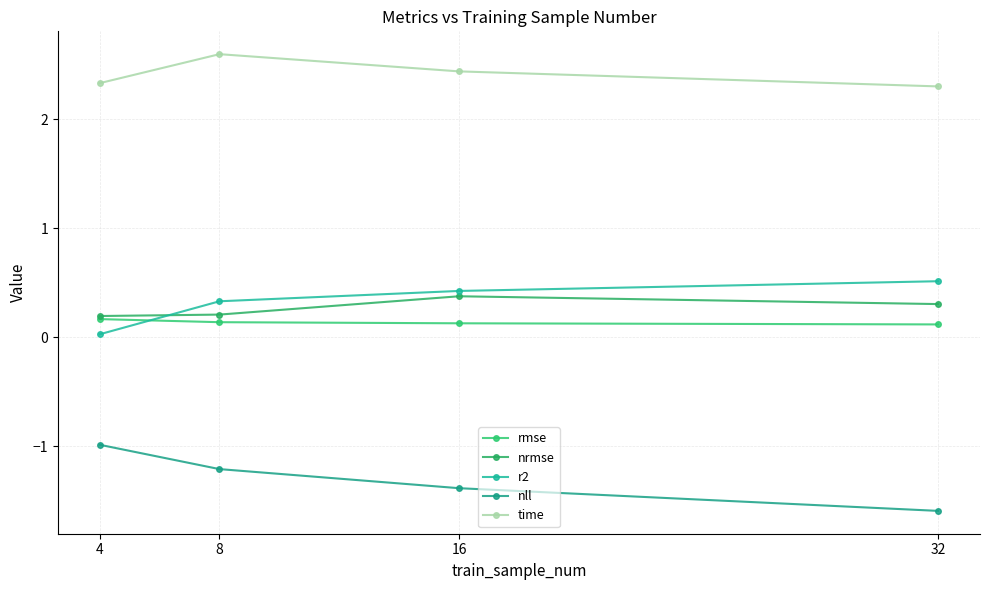

True or false: rmse and nll cross at least once.

False